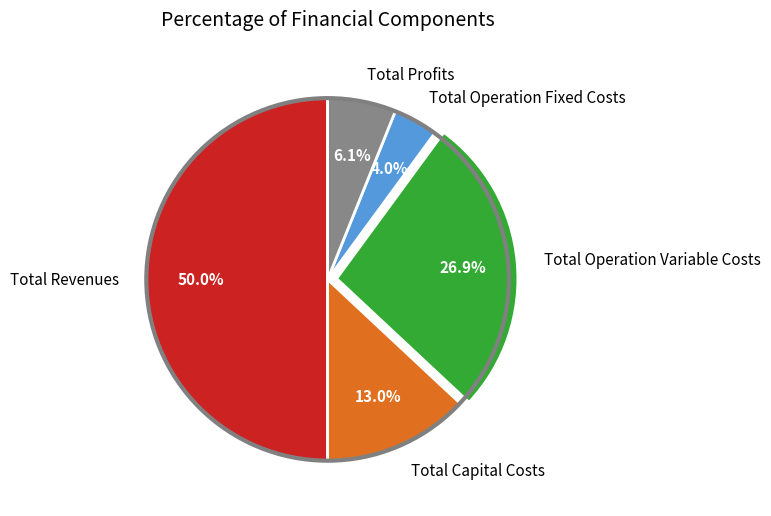

Does Total Profits represent more than half of the total?

No